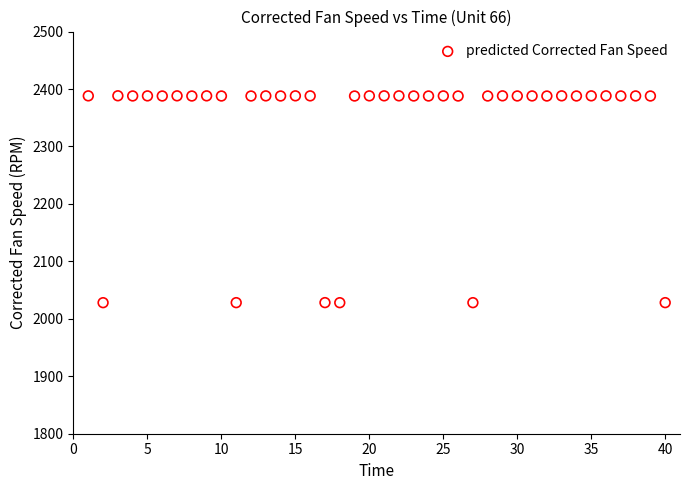

What is the range of Y values (max minus min)?

360.1